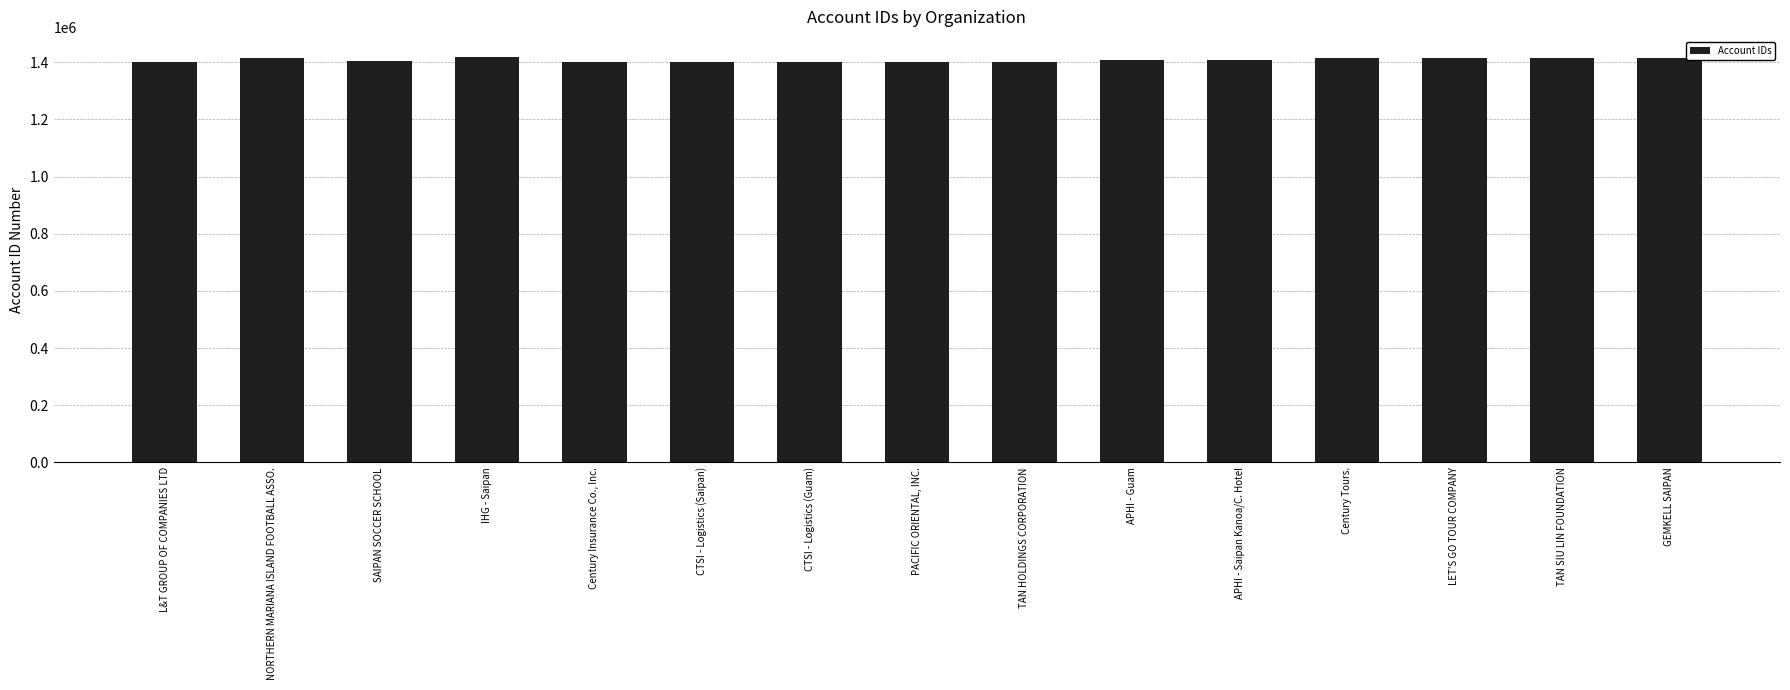

What is the label of the 7th bar from the left?

CTSI - Logistics (Guam)